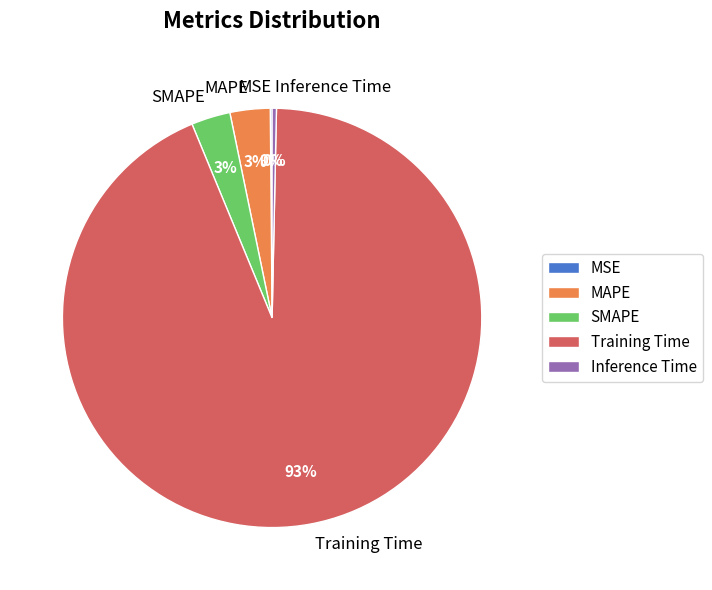

Is the sum of MAPE and SMAPE greater than half?

No